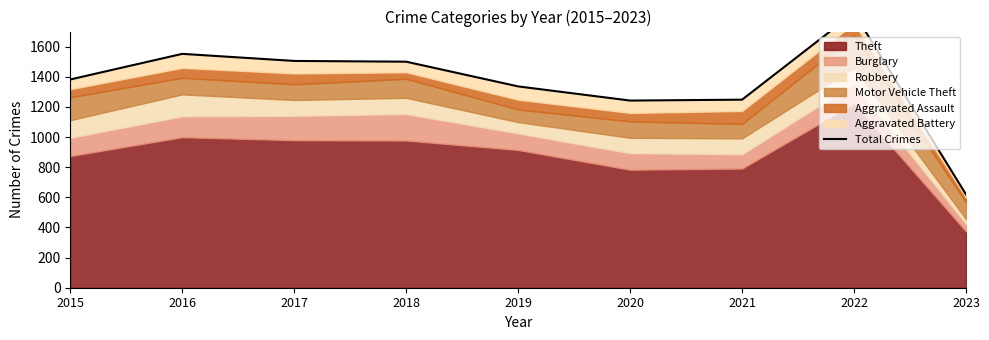

Reading left to right, what are all the values shown in this chart?

2015=1382	2016=1552	2017=1505	2018=1500	2019=1336	2020=1242	2021=1248	2022=1824	2023=619